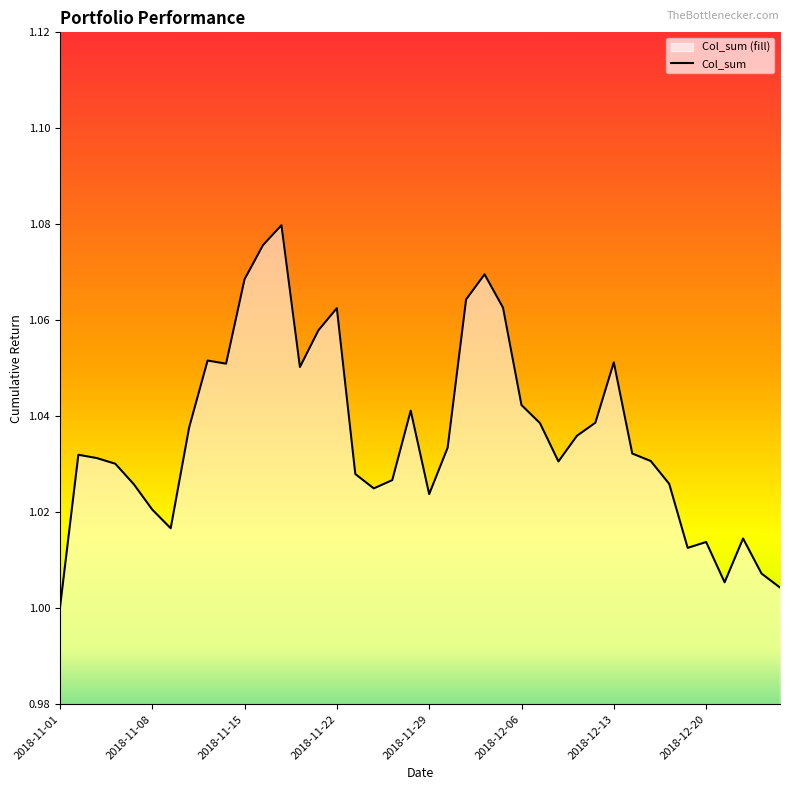

How many interior local peaks (higher than both neighbors) does the data have?

9